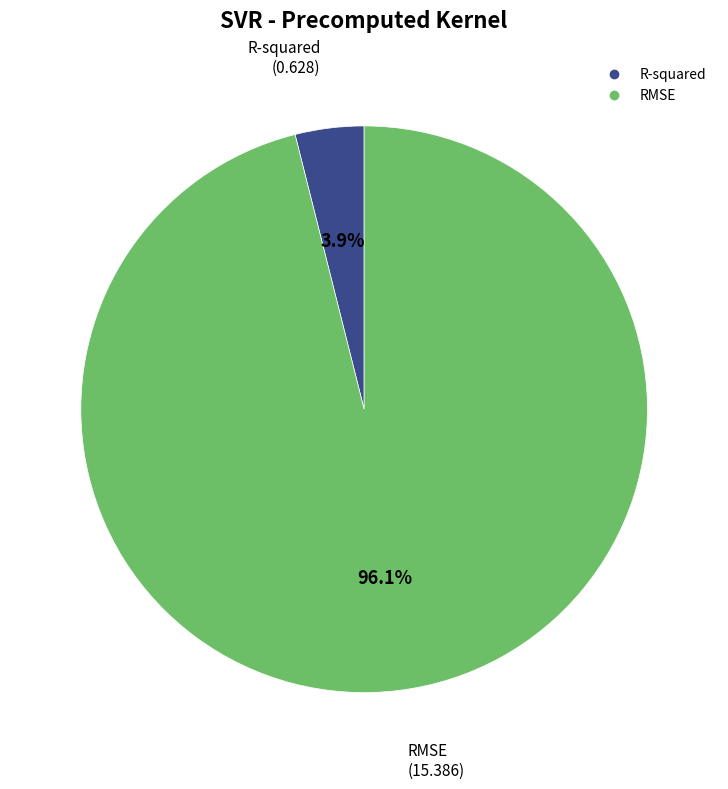

What is the majority slice?

RMSE